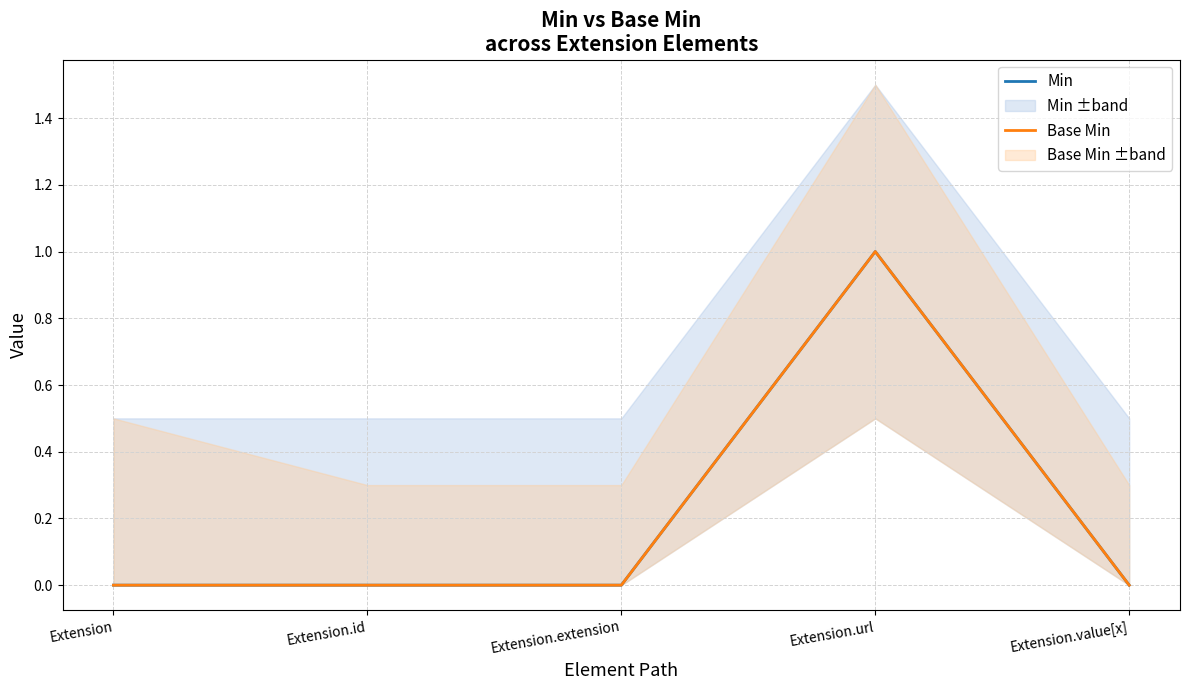

In Min, how many points are higher than both neighbors (excluding endpoints)?

1